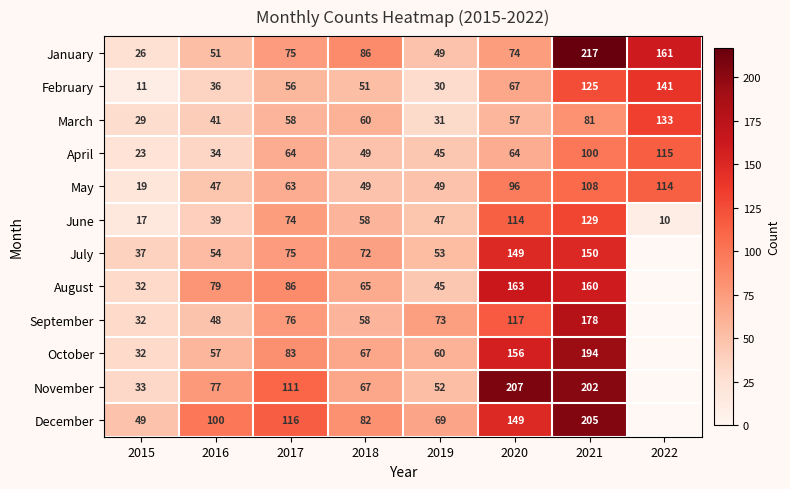

Which has a higher value, 2017 or 2021?

2021